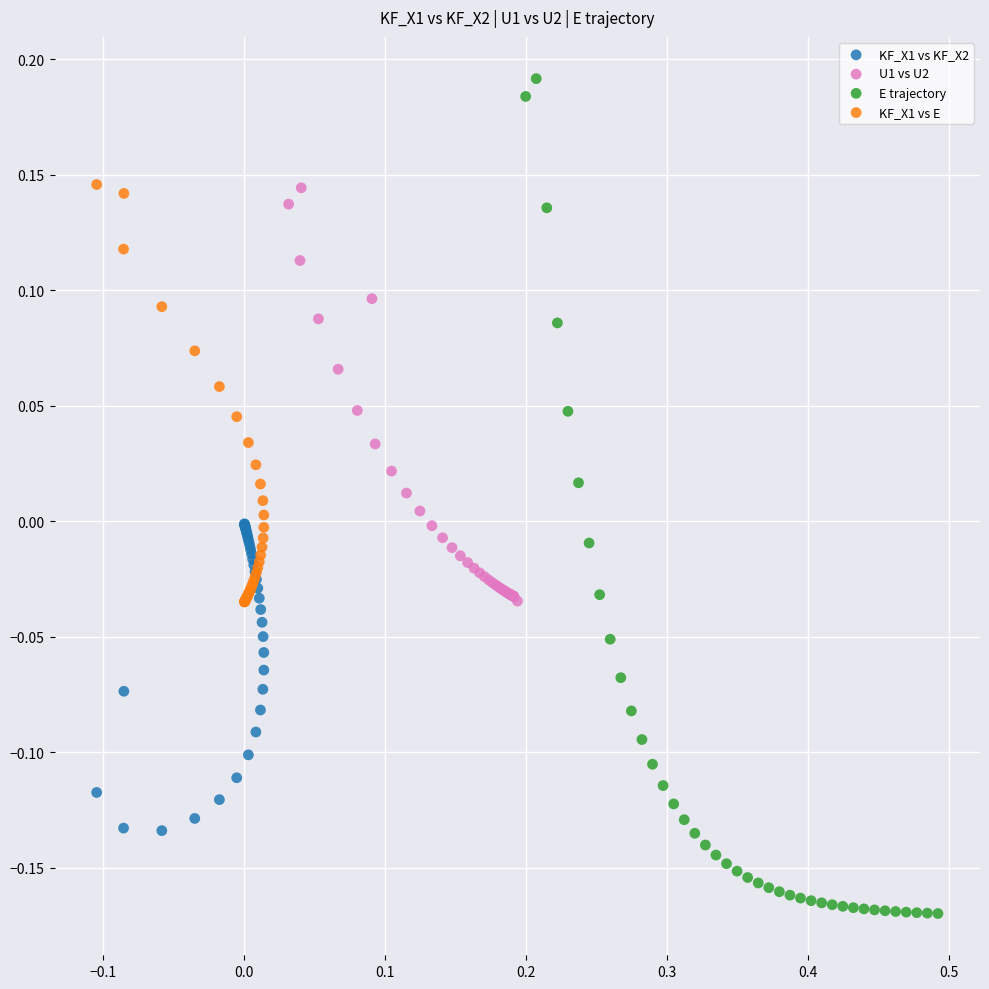

Which series reaches the maximum Y coordinate?

E trajectory